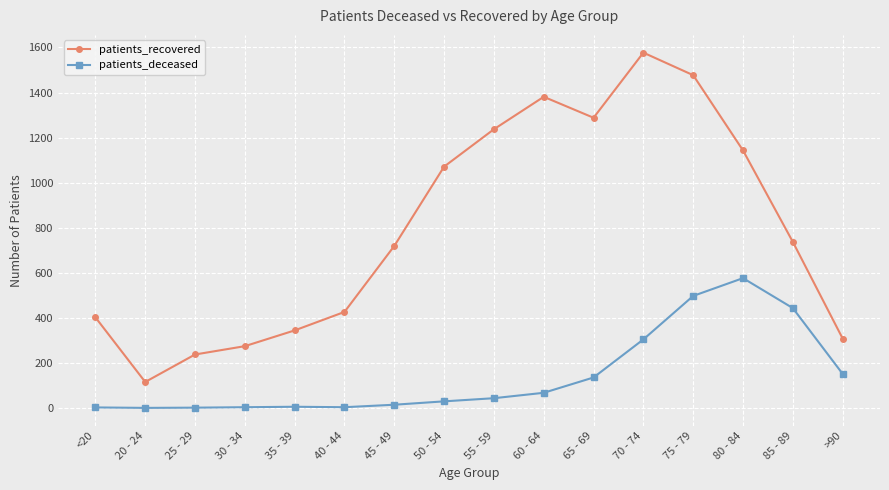

At which category does patients_recovered reach its first local peak?

60 - 64